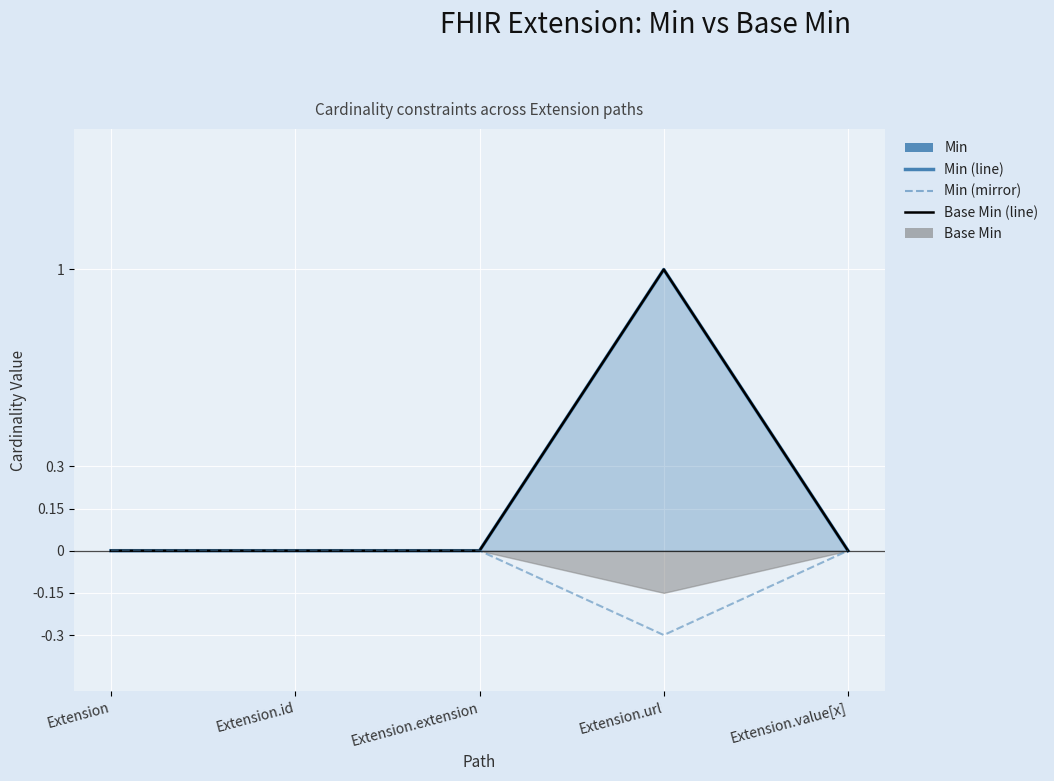

List the labels in order of Min (line) value, smallest first.

Extension, Extension.id, Extension.extension, Extension.value[x], Extension.url